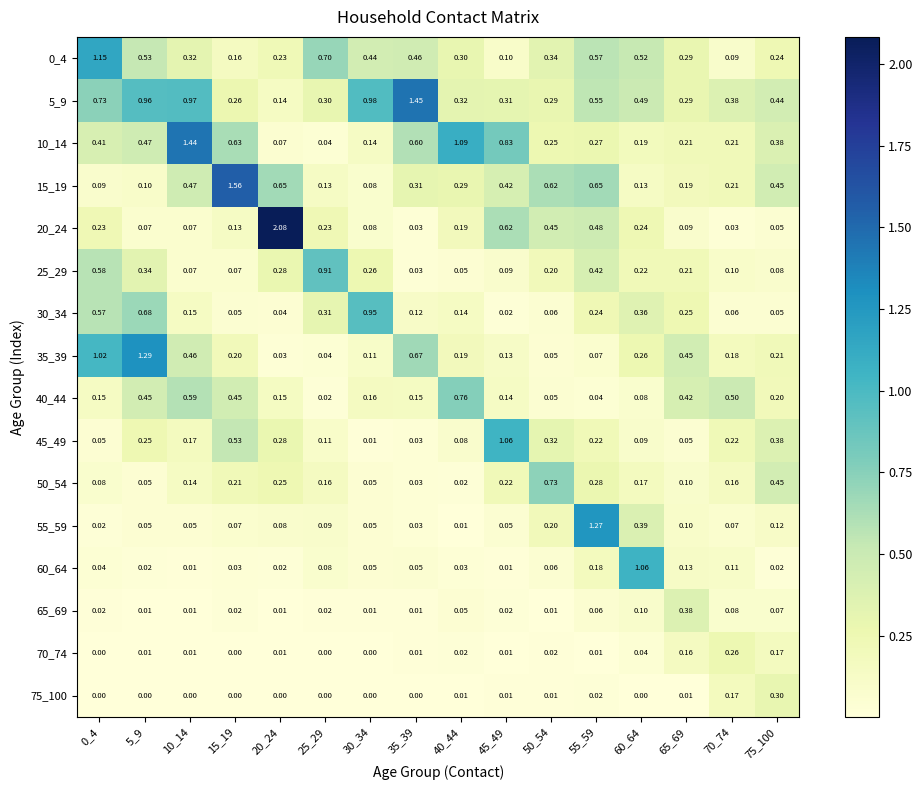

Is the value of 0_4 at 40_44 greater than the value of 70_74 at 70_74?

Yes